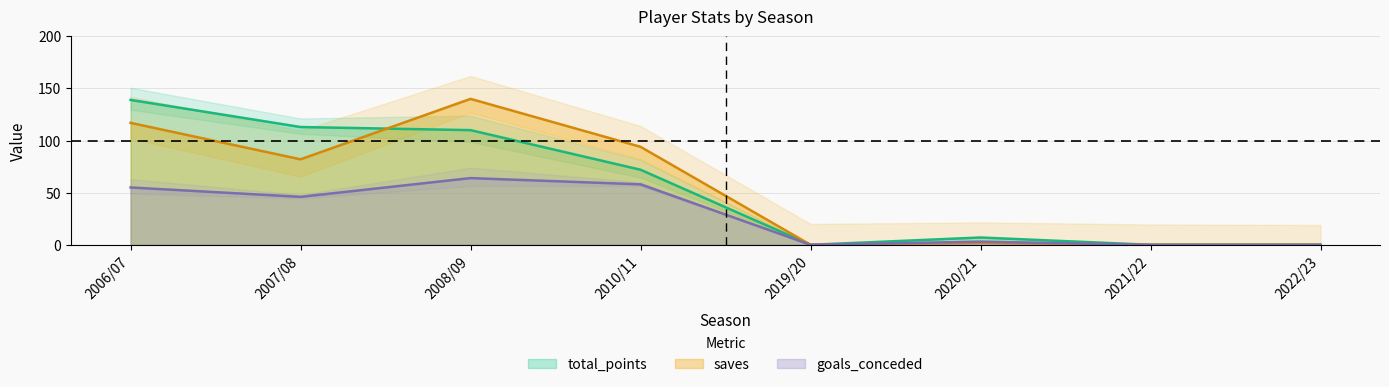

What is the total value across all series at 2020/21?

12